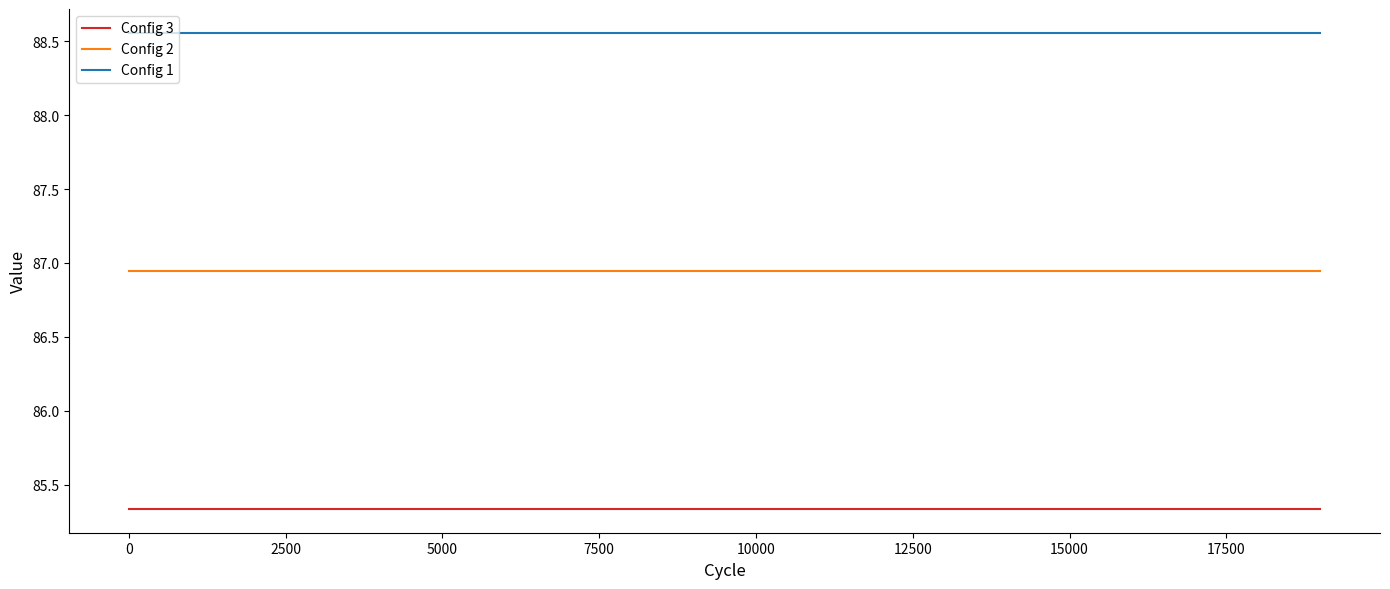

True or false: Config 1 and Config 2 cross at least once.

False